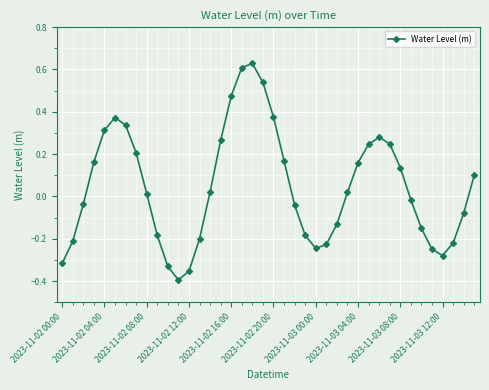

What is the difference between the second highest and second lowest values?

1.0